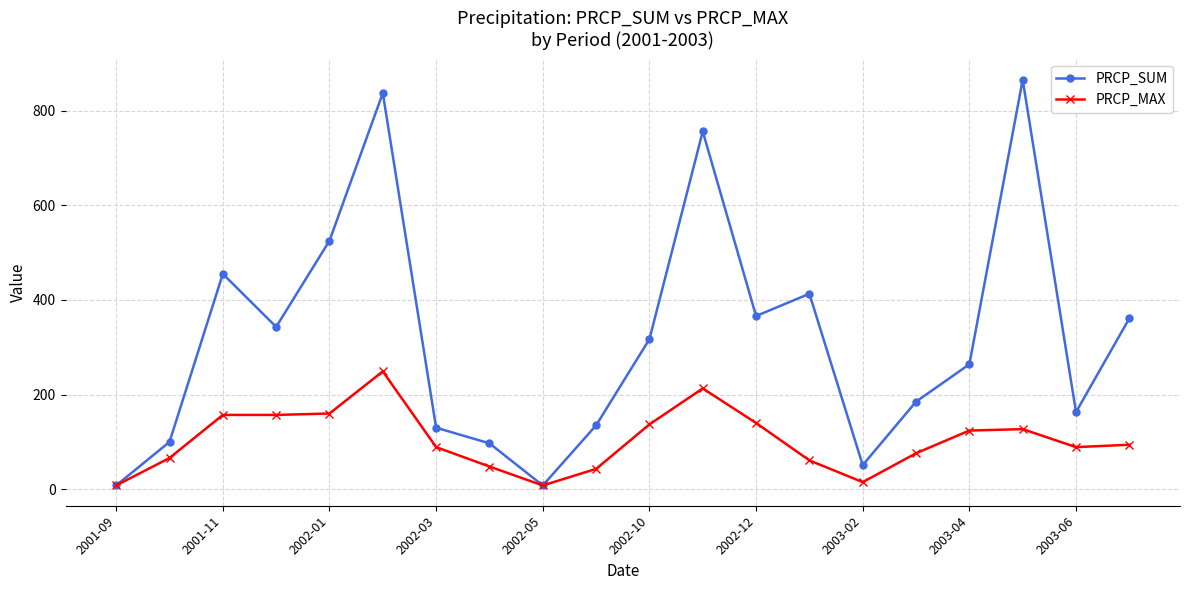

What are all the series names shown in the legend?

PRCP_SUM, PRCP_MAX